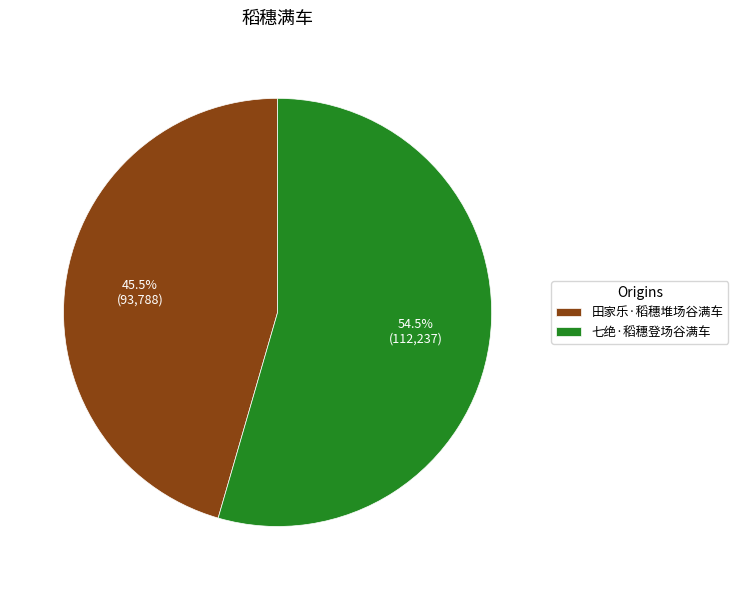

What is the largest slice in the pie chart?

七绝·稻穗登场谷满车